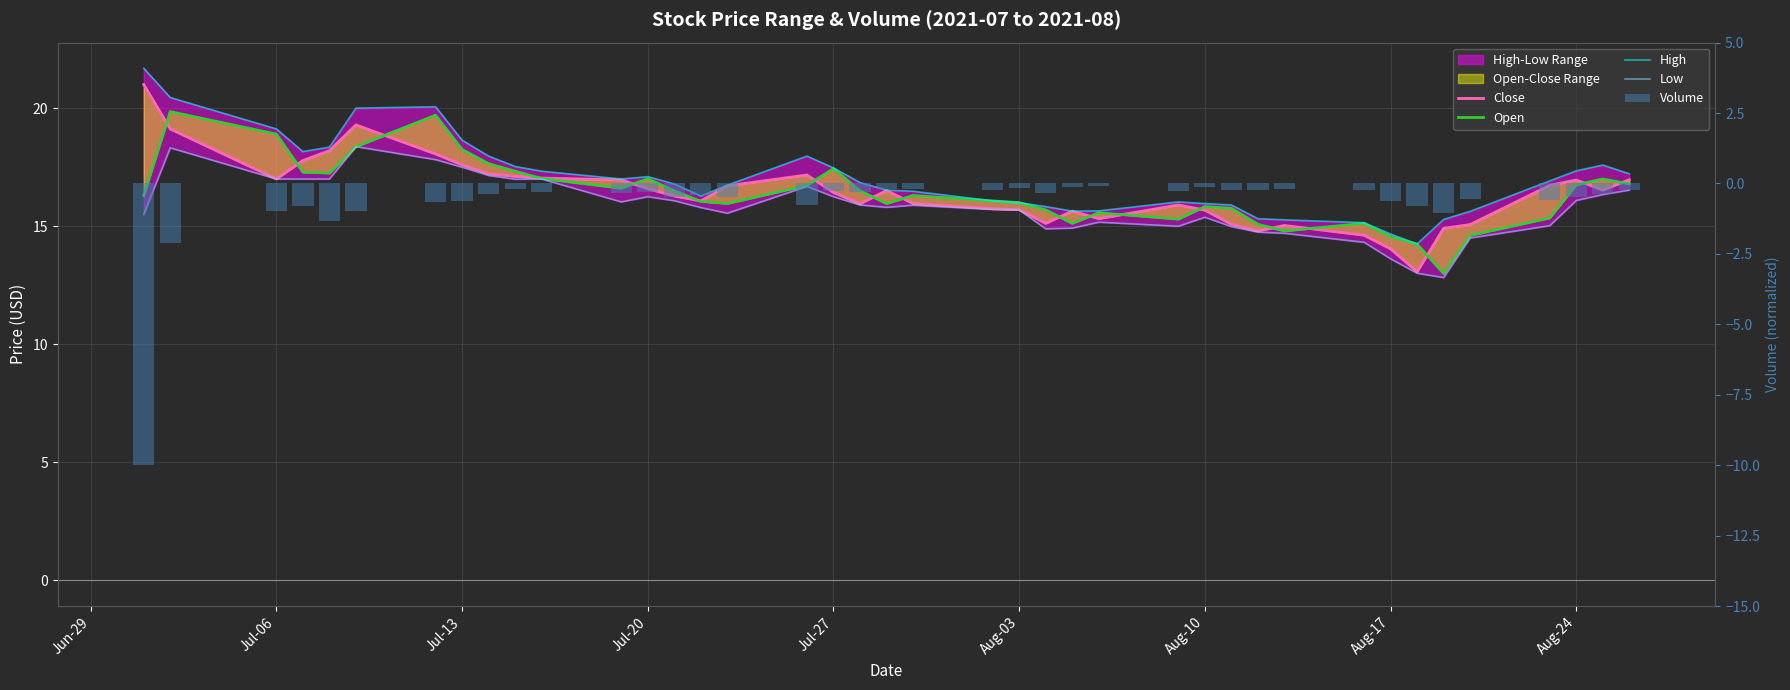

What is the value of the Close bar at the 24th from the left?

15.1